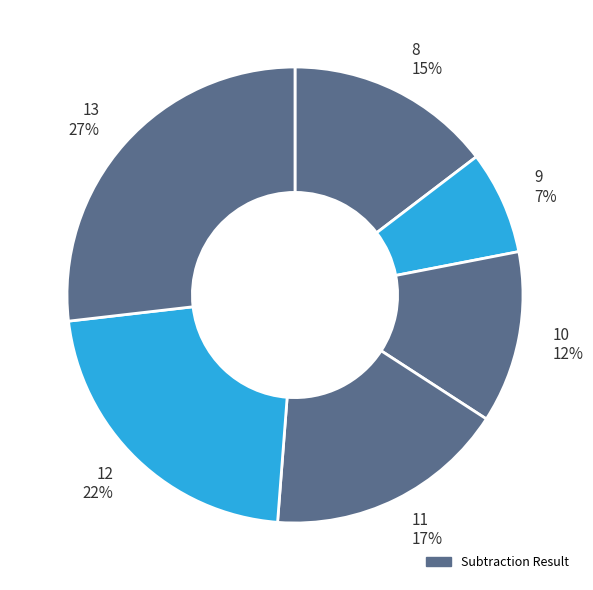

How many slices are in this pie chart?

6